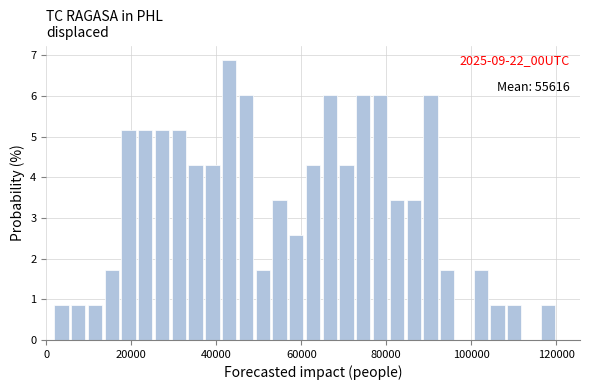

Around what value on the x-axis is the tallest bar? Give the approximate position of its centre, as read against the axis.

44000